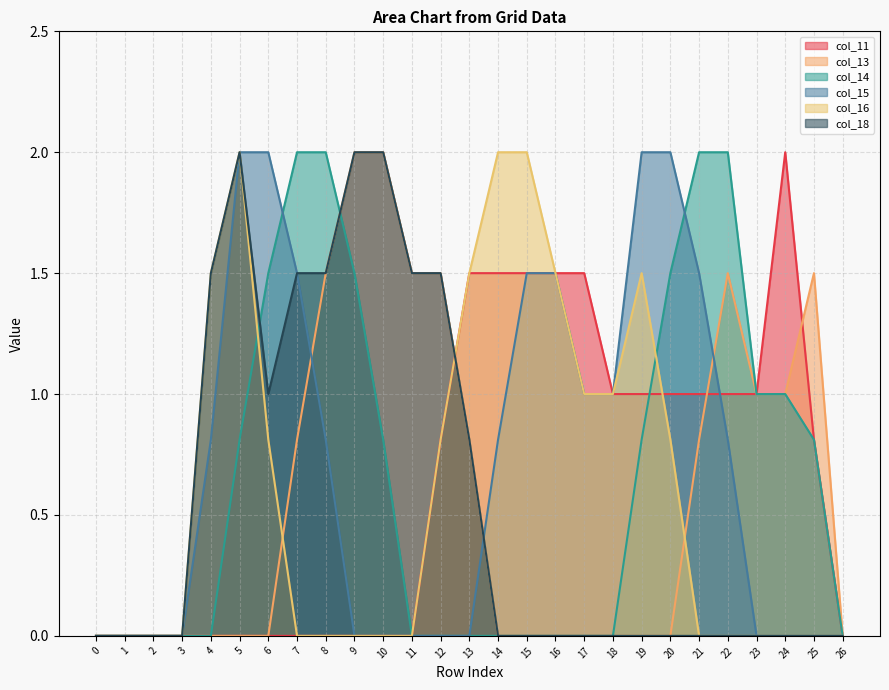

How many times do col_15 and col_13 cross each other?

3